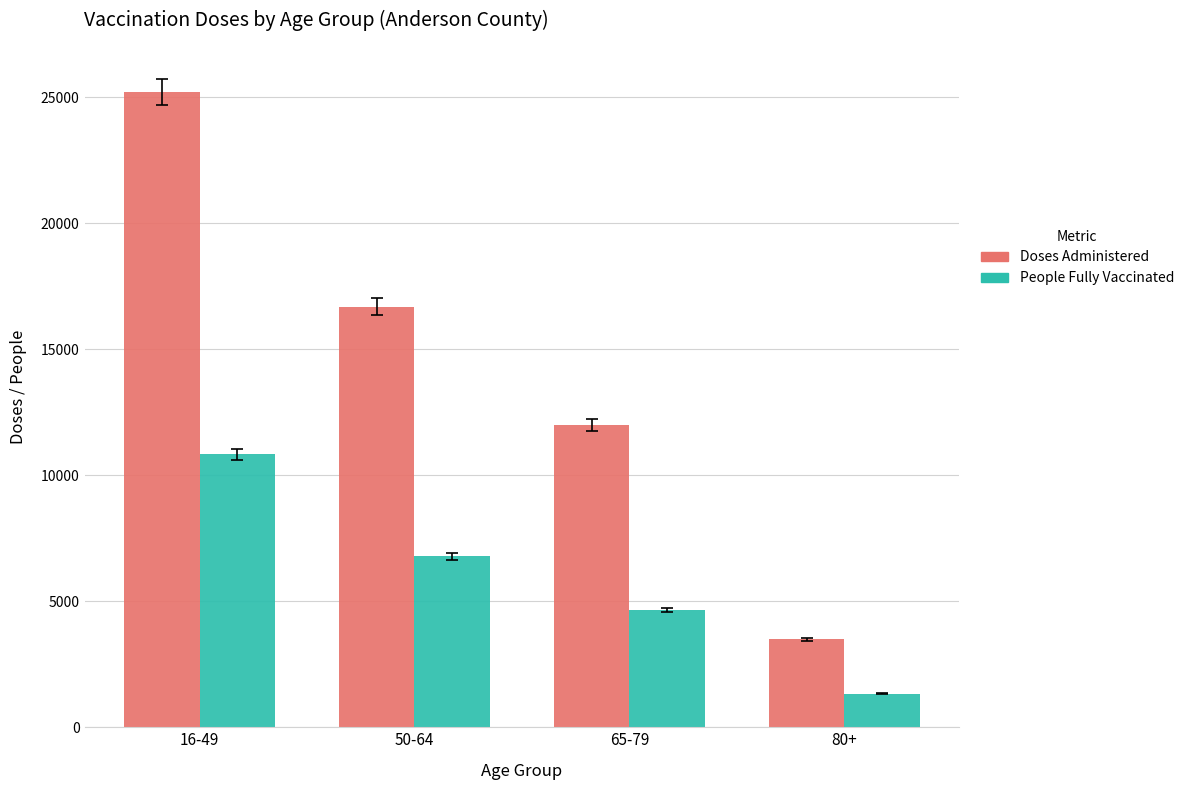

Reading left to right, transcribe all the data shown in this chart.

Doses Administered: 25212	16691	11995	3485
People Fully Vaccinated: 10844	6779	4658	1330